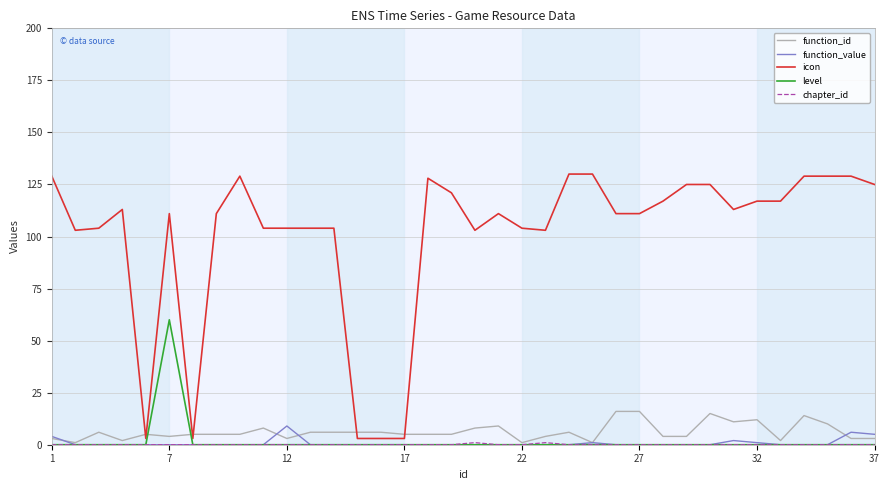

What is the highest value of the icon series?

130